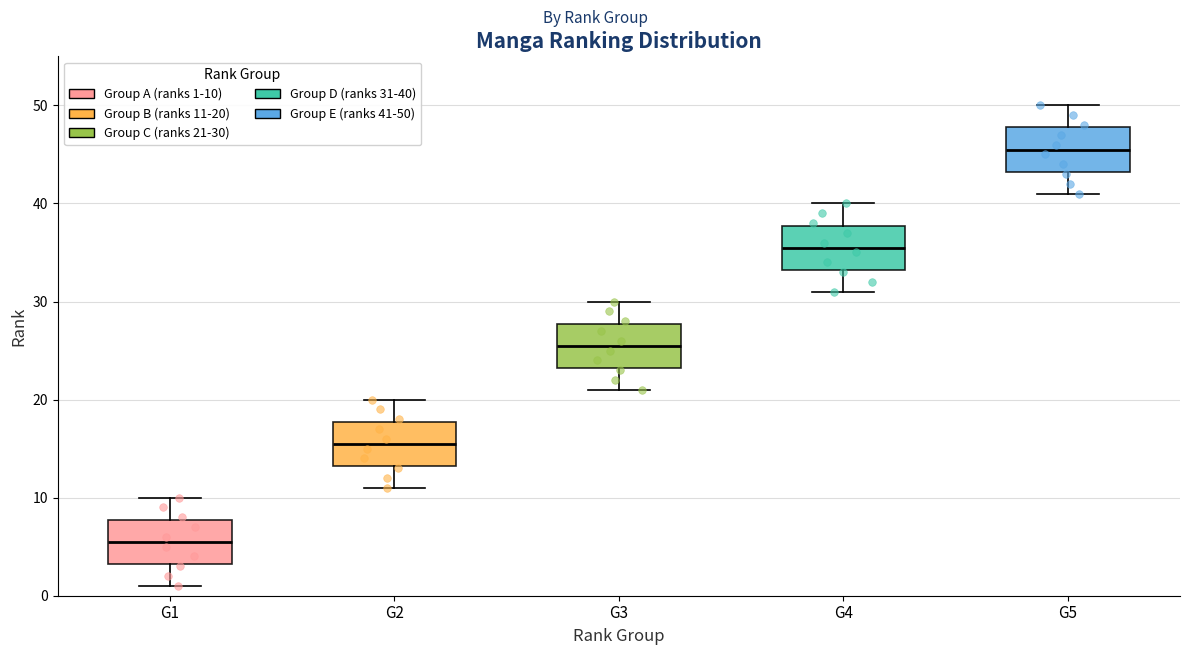

Where does the median line of the box for G2 sit on the y-axis? The values are not printed on the chart, so give them approximately, as read against the axis.

16